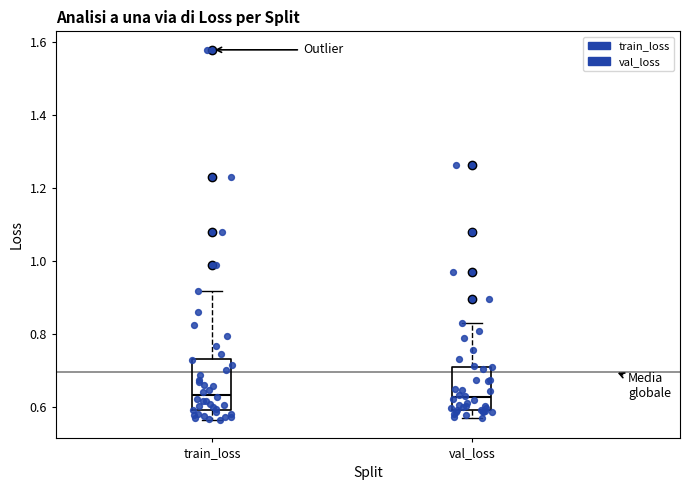

Reading left to right, read every box against the y-axis: the position of its median line, the range the box covers, and the ends of its whiskers. The values are not printed on the chart, so give them approximately, as read against the axis.

train_loss: median 0.64, box 0.60 to 0.74, whiskers 0.56 to 0.92
val_loss: median 0.62, box 0.60 to 0.72, whiskers 0.56 to 0.84